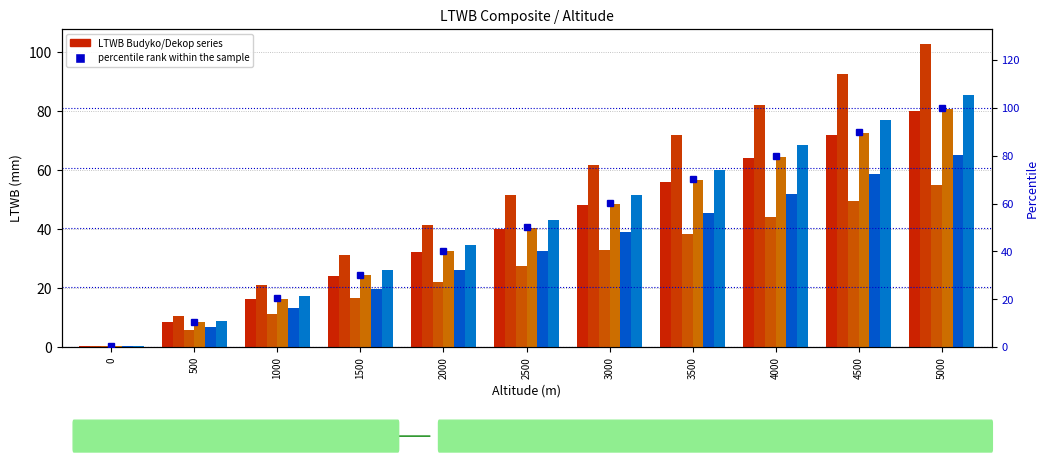

Between 2000 and 1000, which is larger?

2000